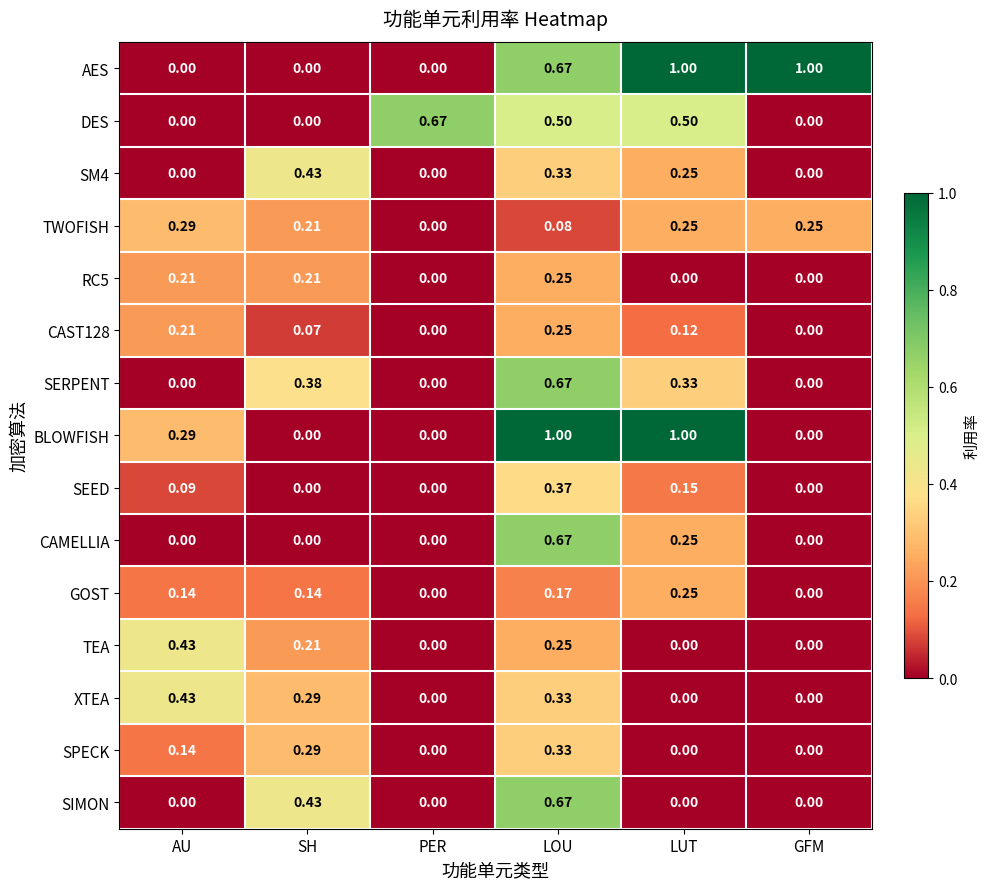

Between PER and LOU, which series saw the biggest shift?

BLOWFISH